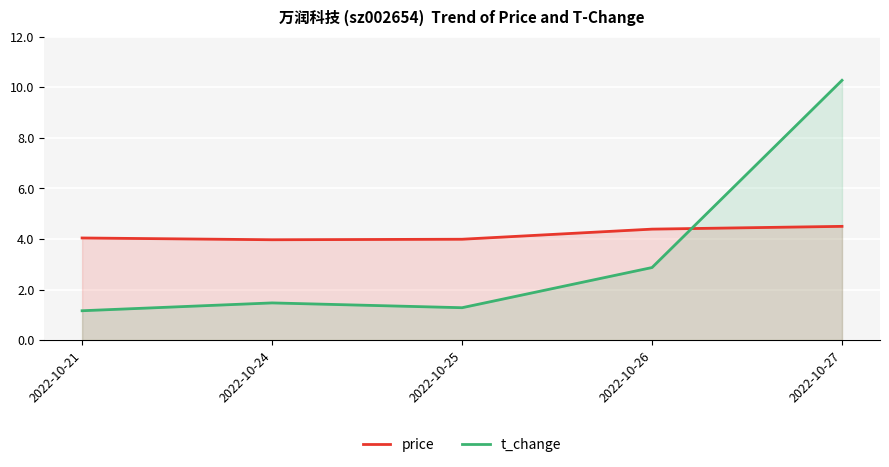

Rank the series at 2022-10-24 from highest to lowest value.

price, t_change